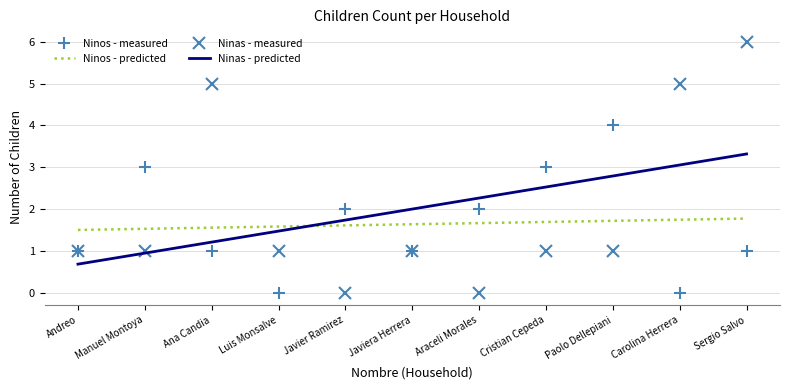

Which series has the largest total across all categories?

Ninas